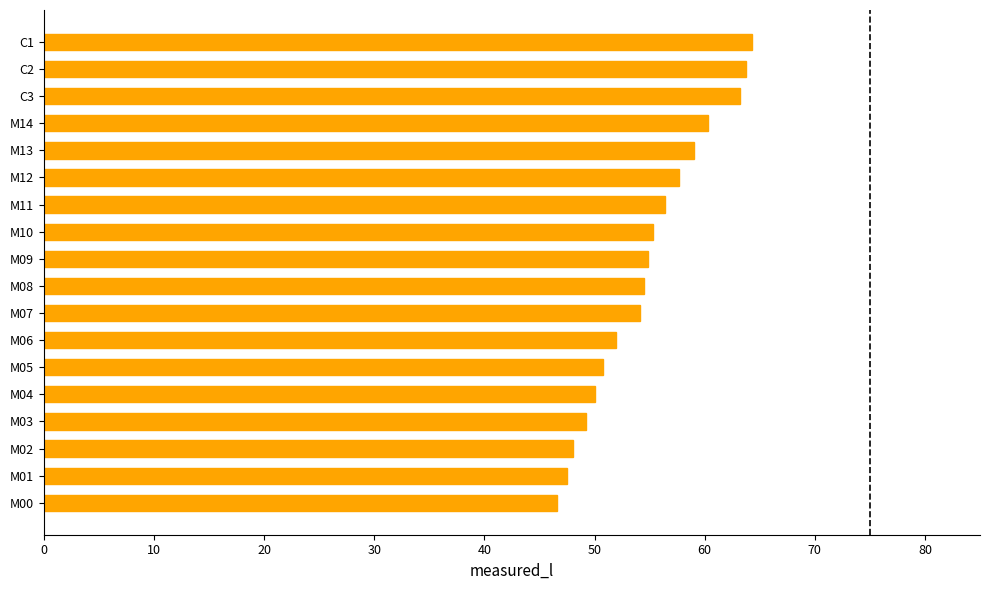

How many series are shown in this chart?

1